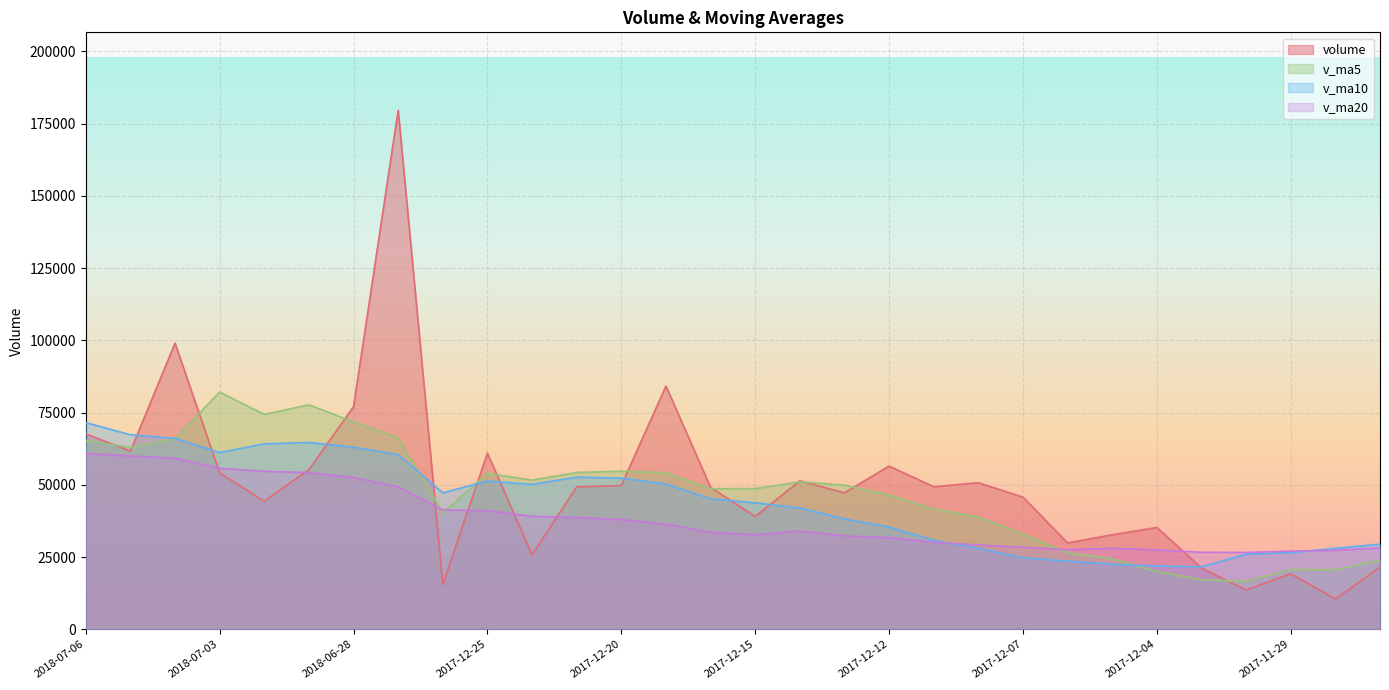

How many lines are shown in the chart?

4